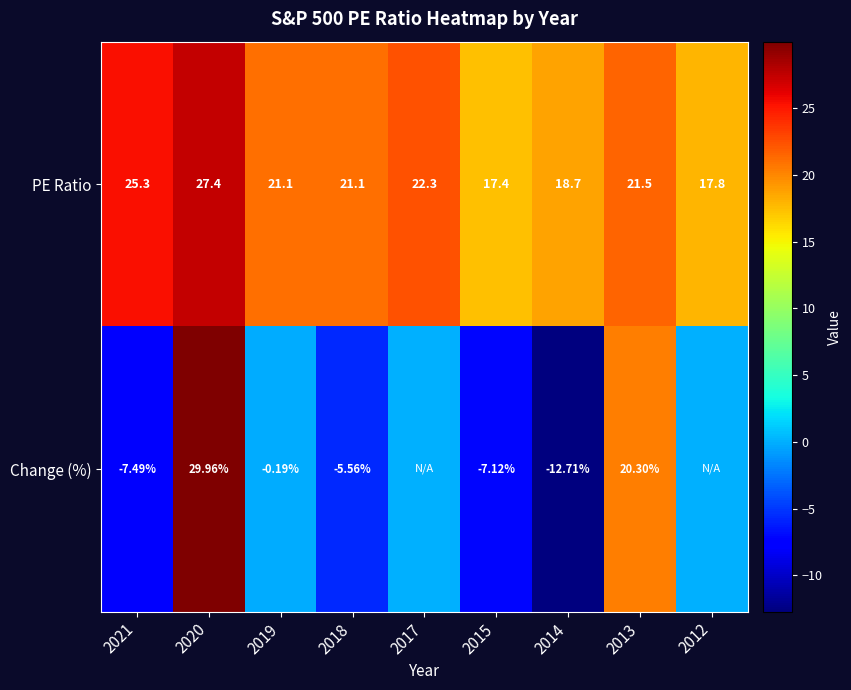

How many distinct data groups are displayed?

2